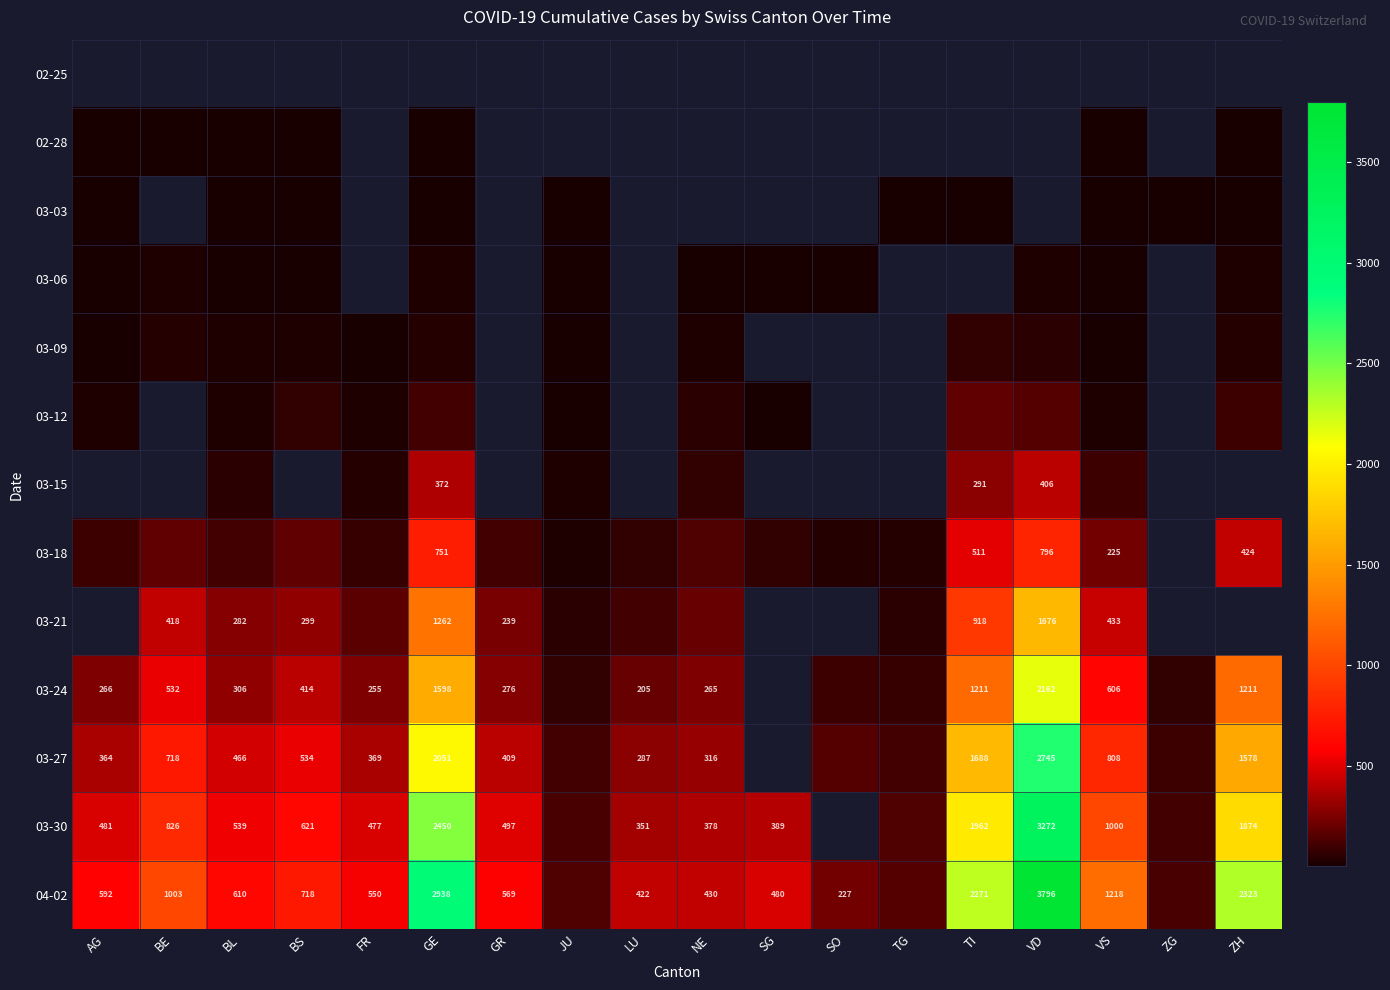

True or false: 03-18 has a value of 35.3 at SG.

False